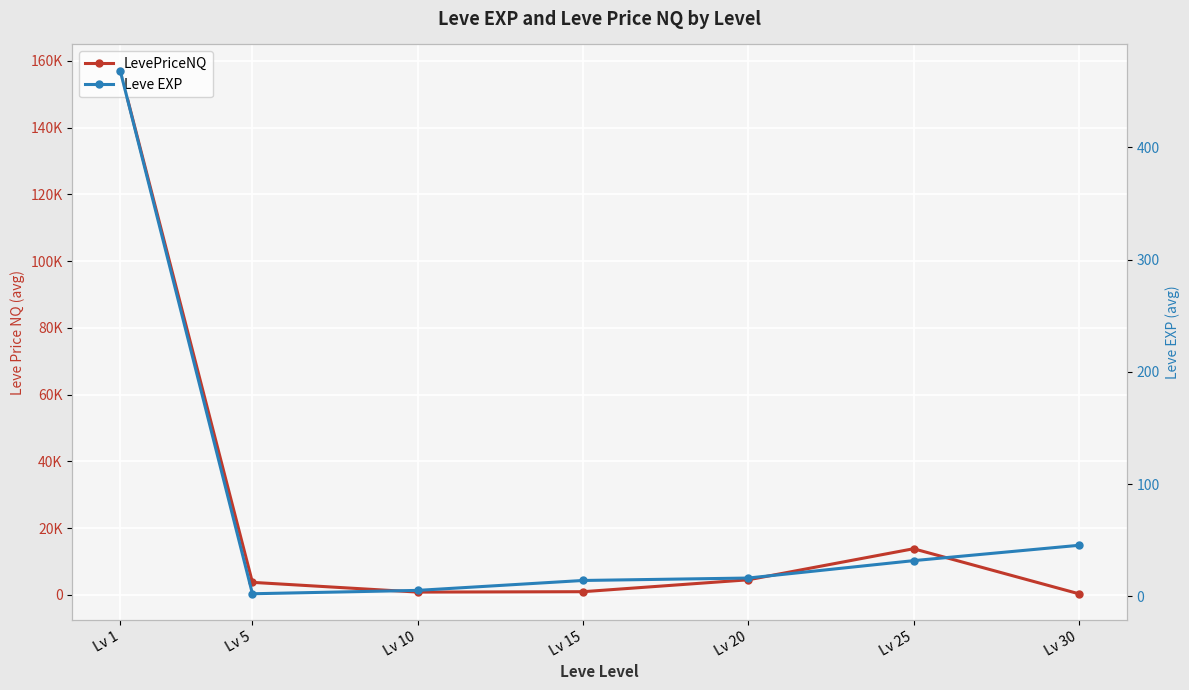

Count the number of data series in this chart.

2